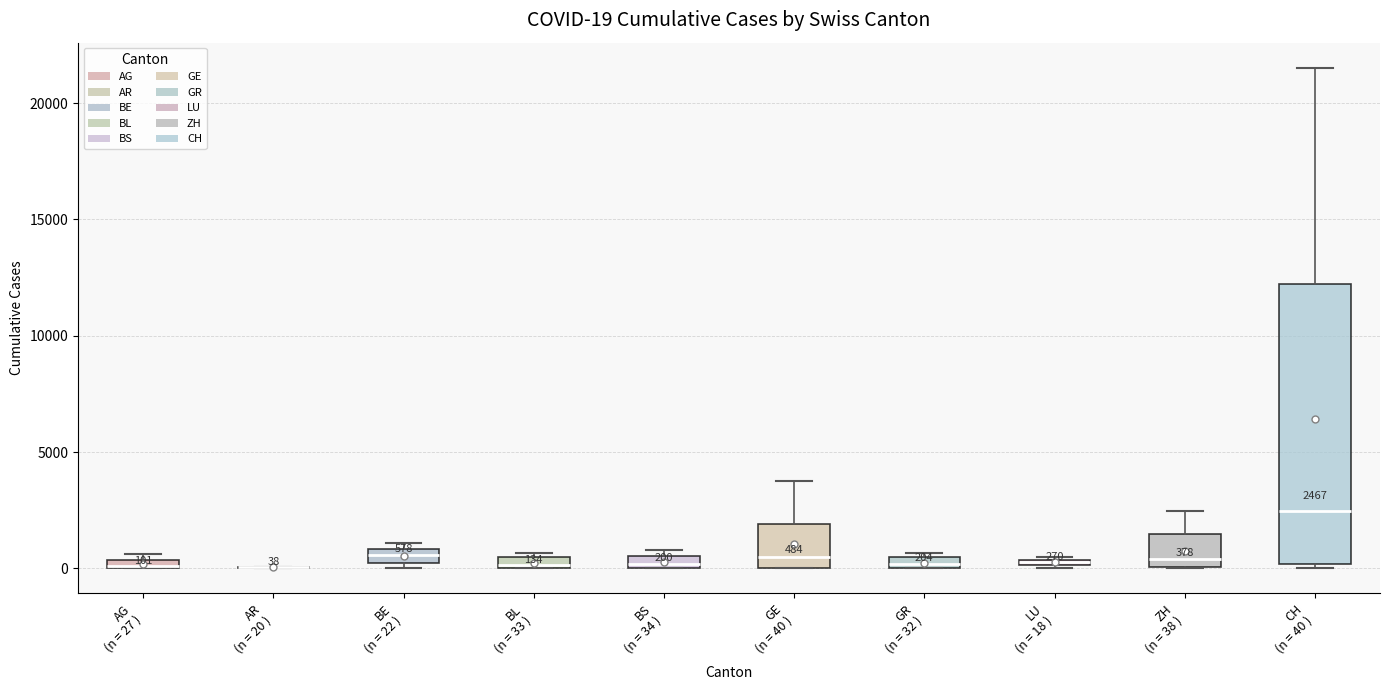

Which box is the tallest, from its lower edge to its upper edge?

CH (n = 40 )